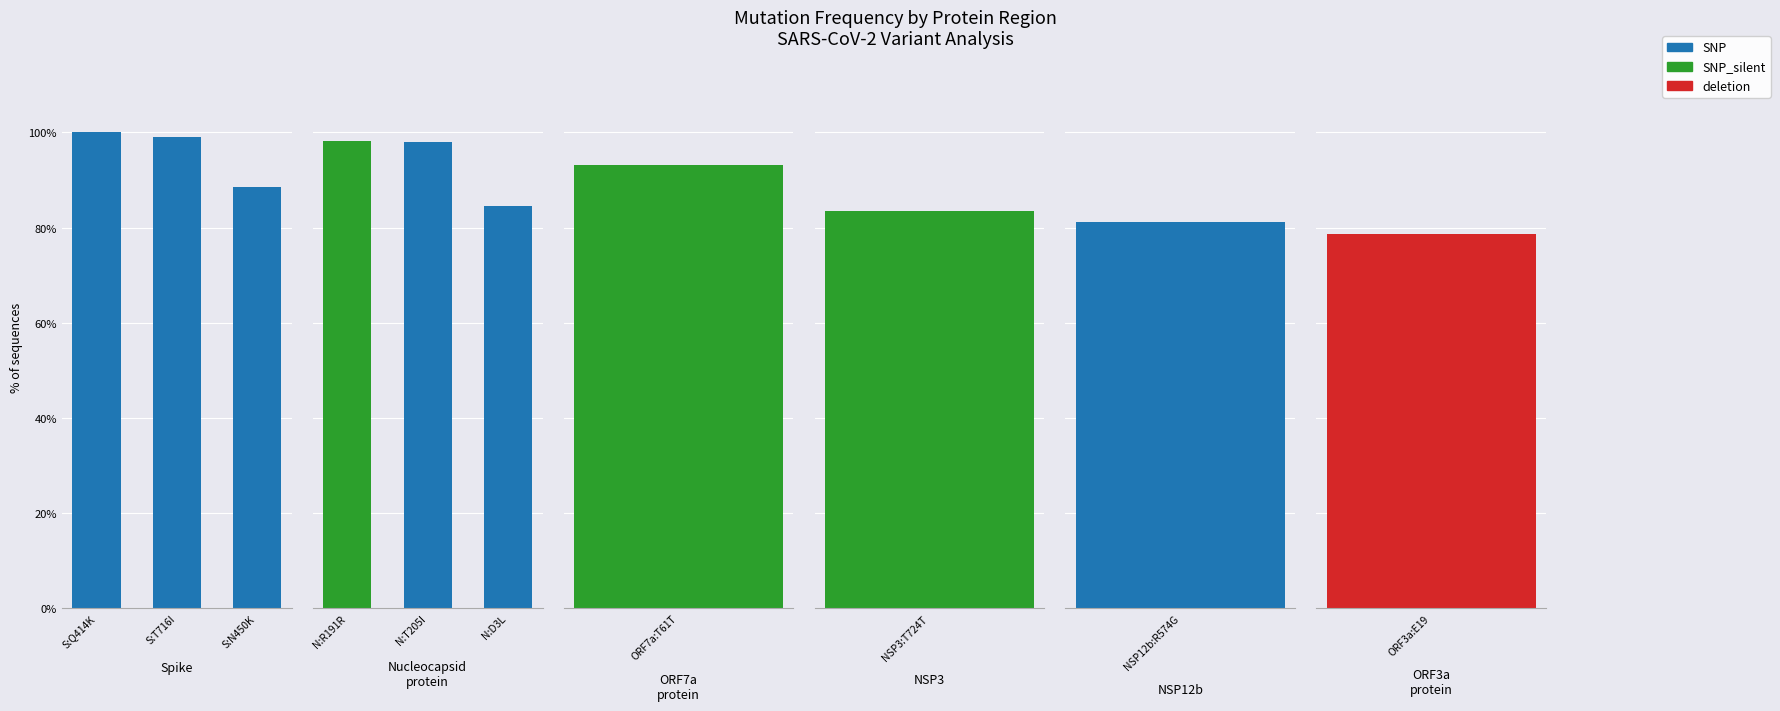

The chart shows a value of 99.0 at S:T716I. True or false?

True